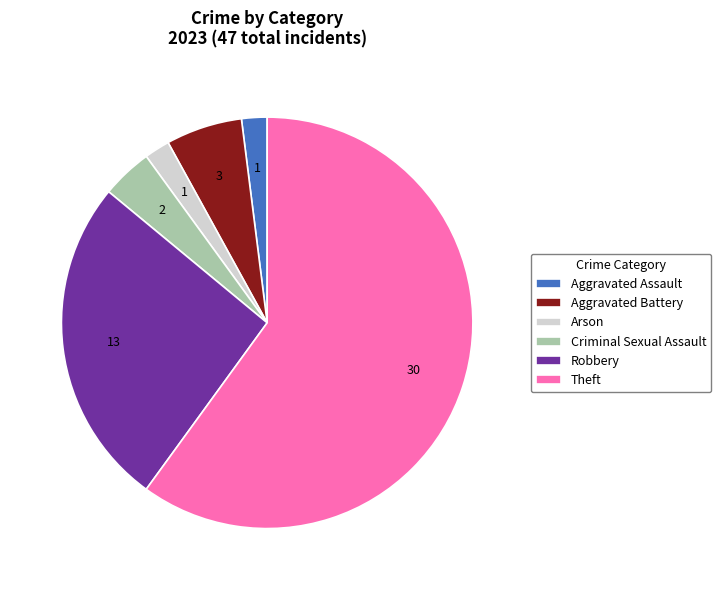

True or false: Criminal Sexual Assault accounts for 15% of the total.

False